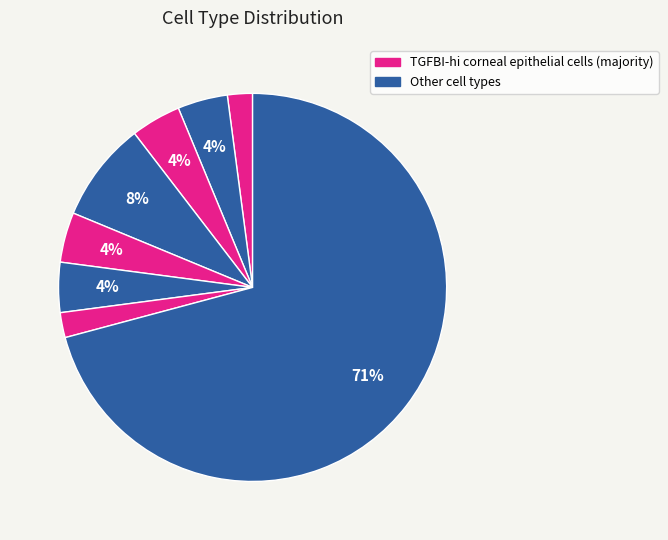

How many slices are in this pie chart?

8